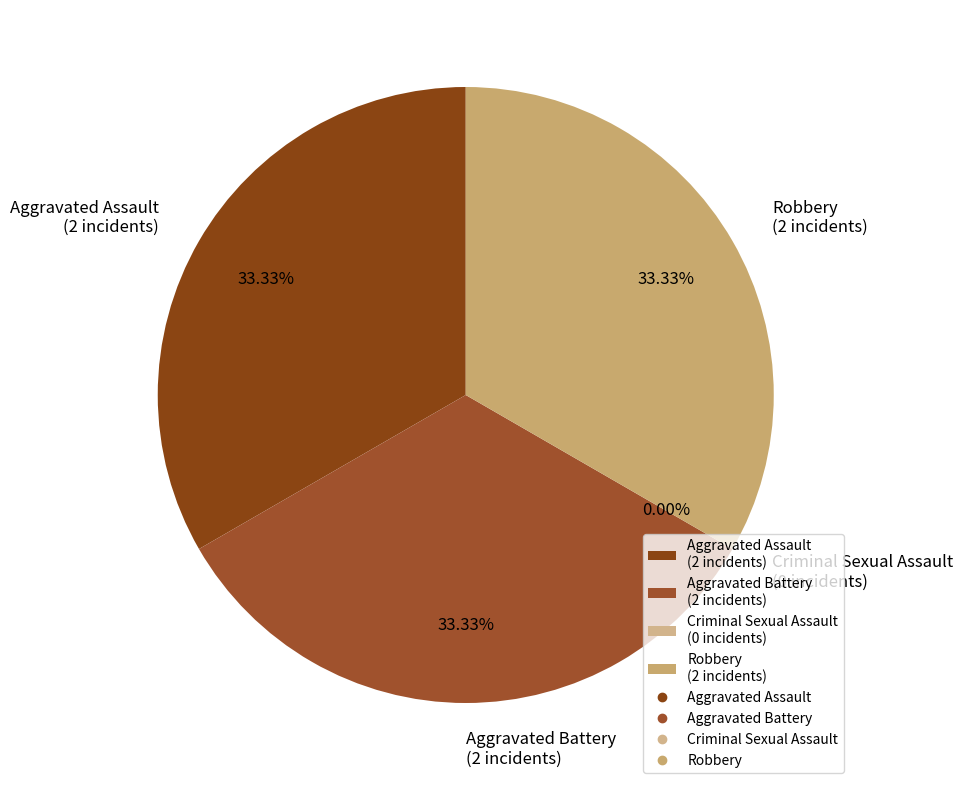

Is the sum of Aggravated Assault and Criminal Sexual Assault greater than half?

No